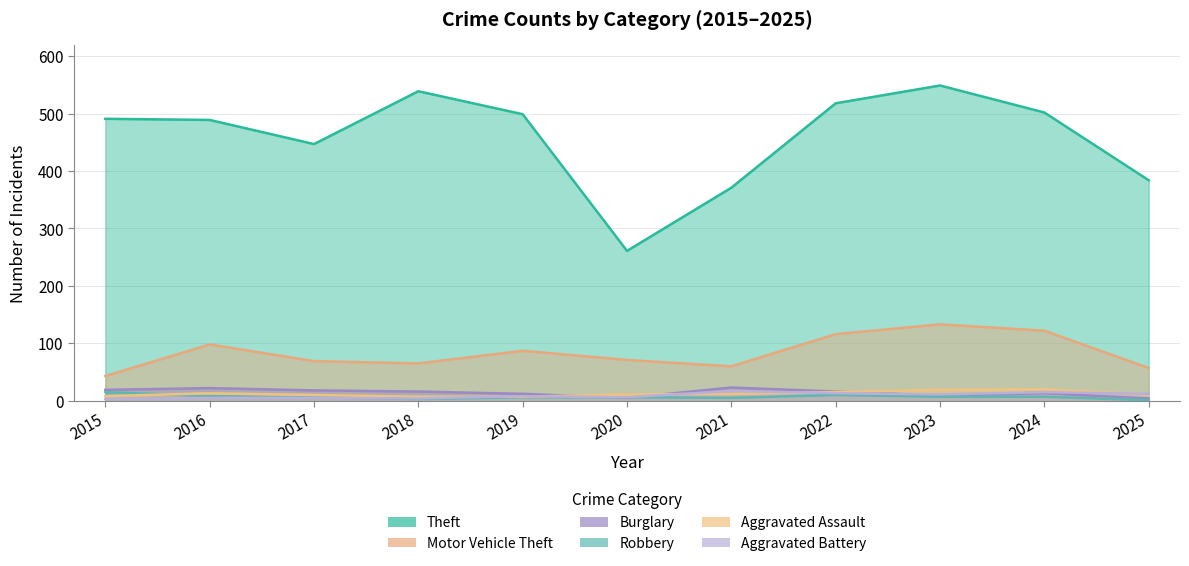

True or false: Aggravated Assault has a value of 11 at 2025.

True